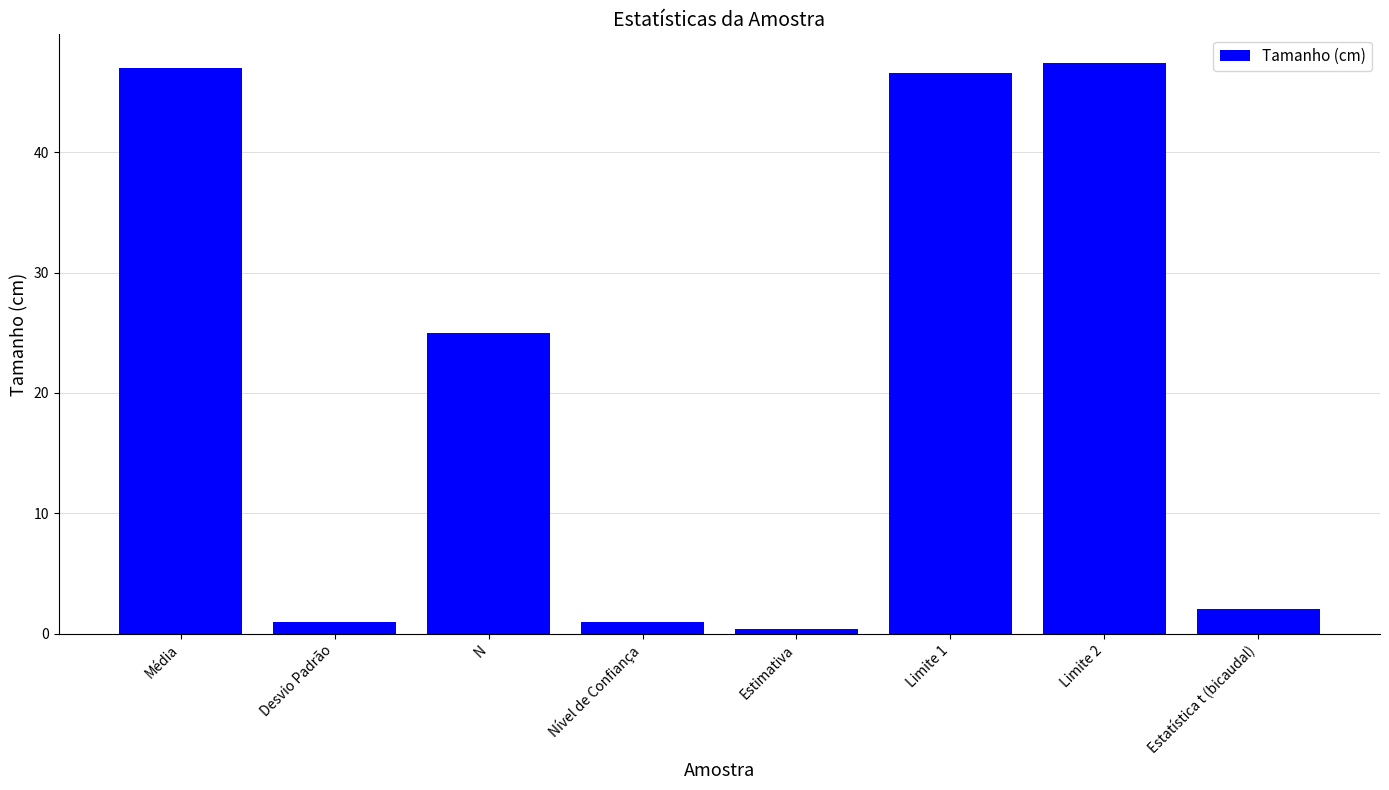

How many categories are shown in the chart?

8